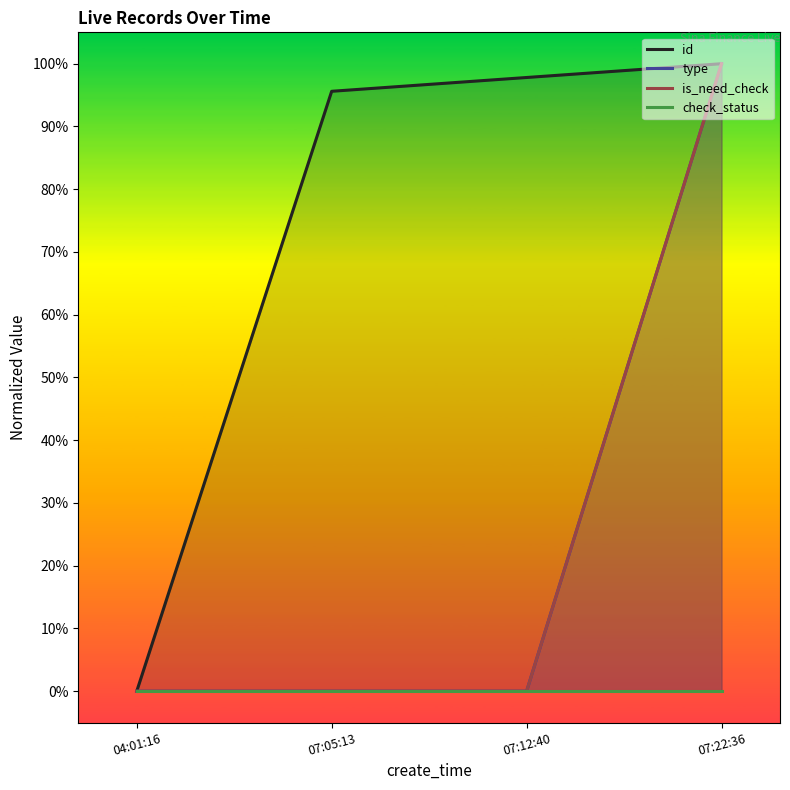

Which series changed the most between 07:12:40 and 07:22:36?

type